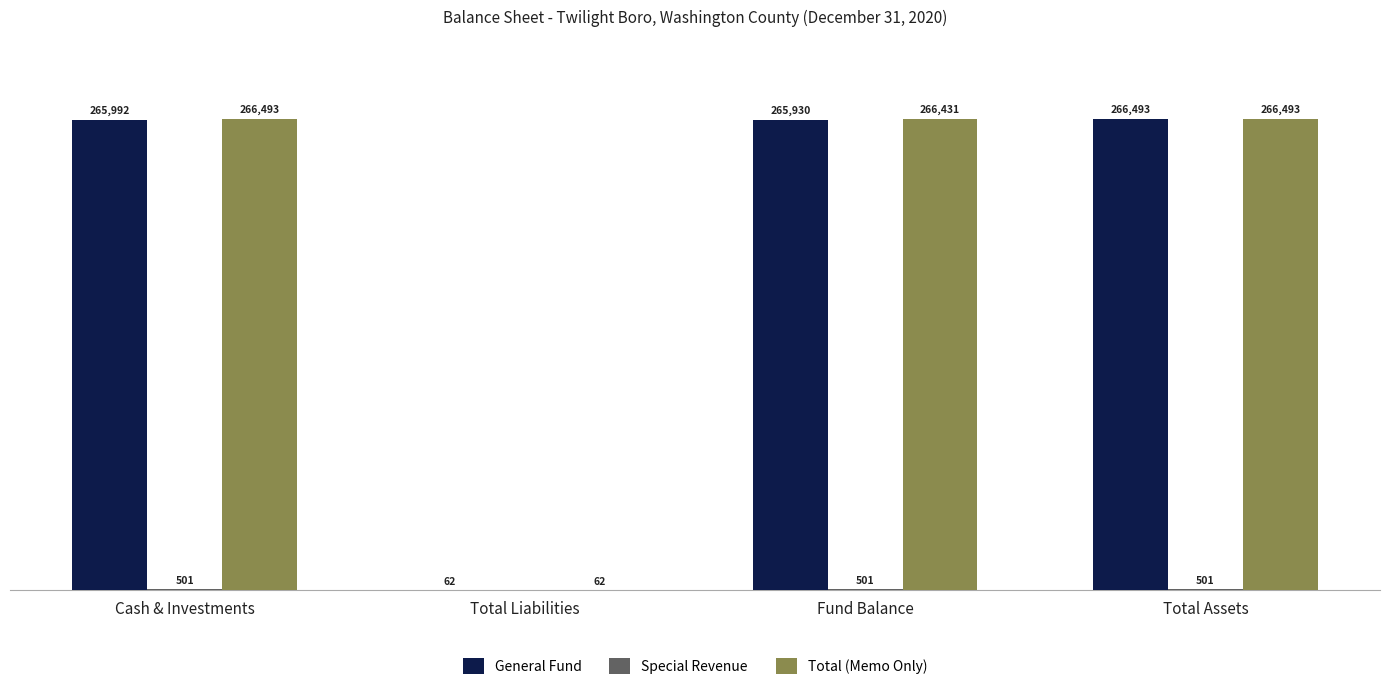

Between Total Liabilities and Fund Balance, which series saw the biggest shift?

Total (Memo Only)